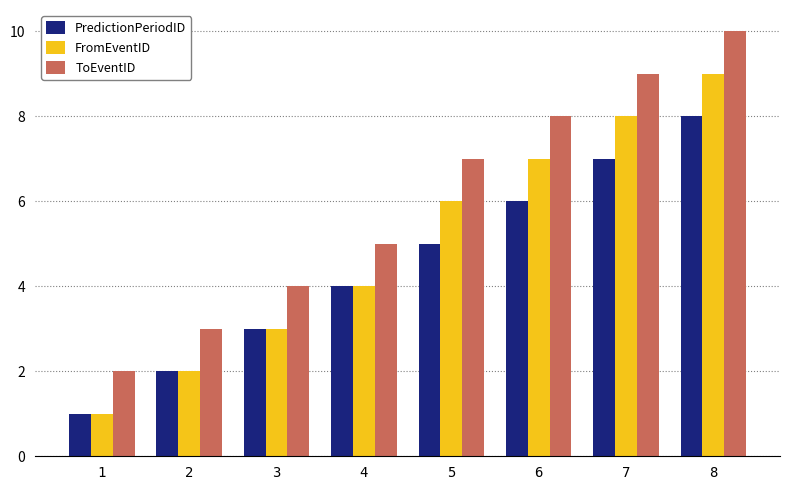

At which label does FromEventID reach its minimum?

1